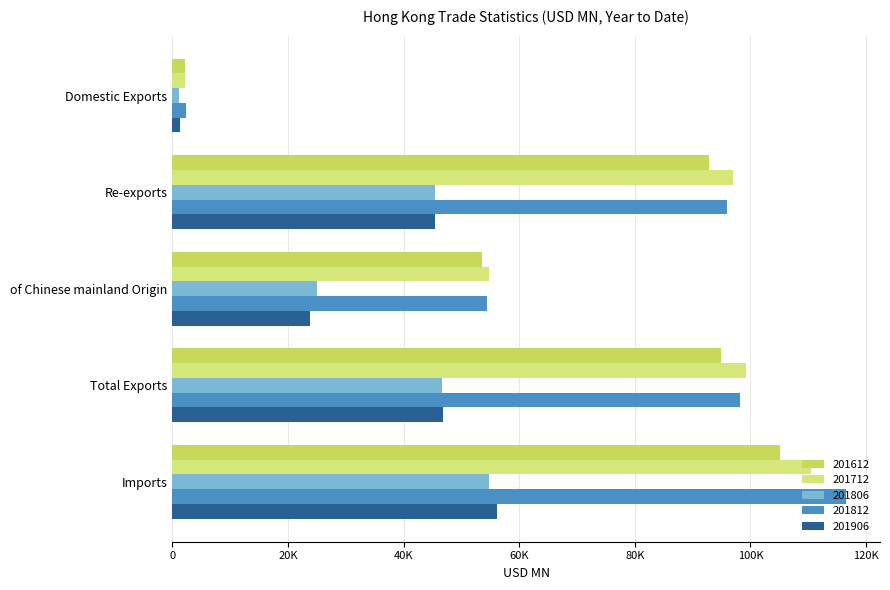

Count the number of data series in this chart.

5